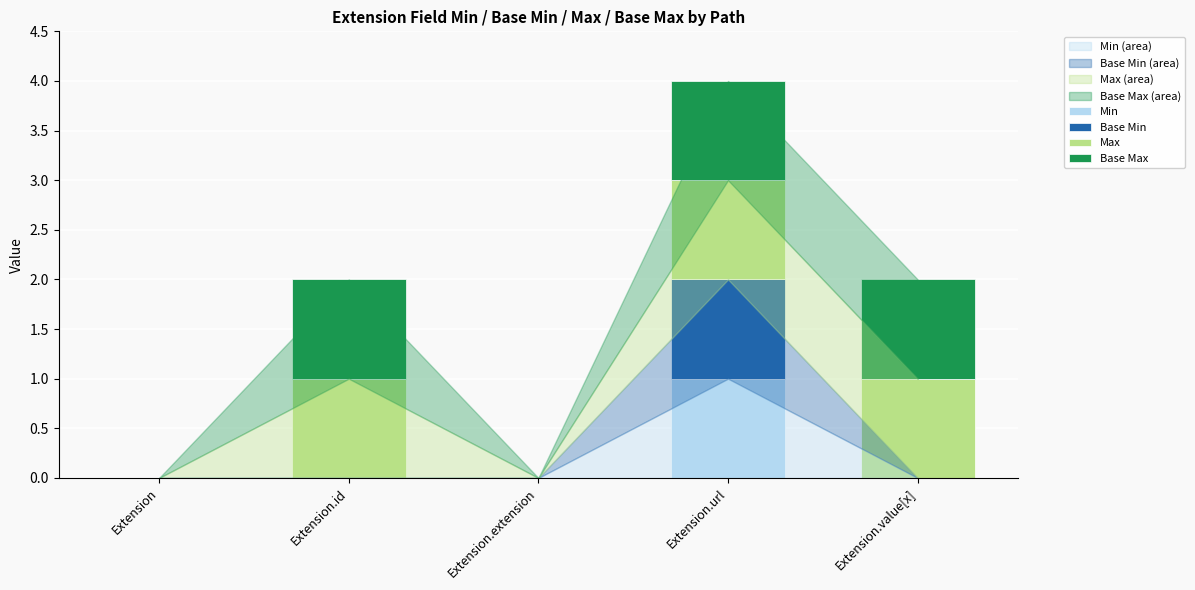

At which category is the sum across all series the highest?

Extension.url